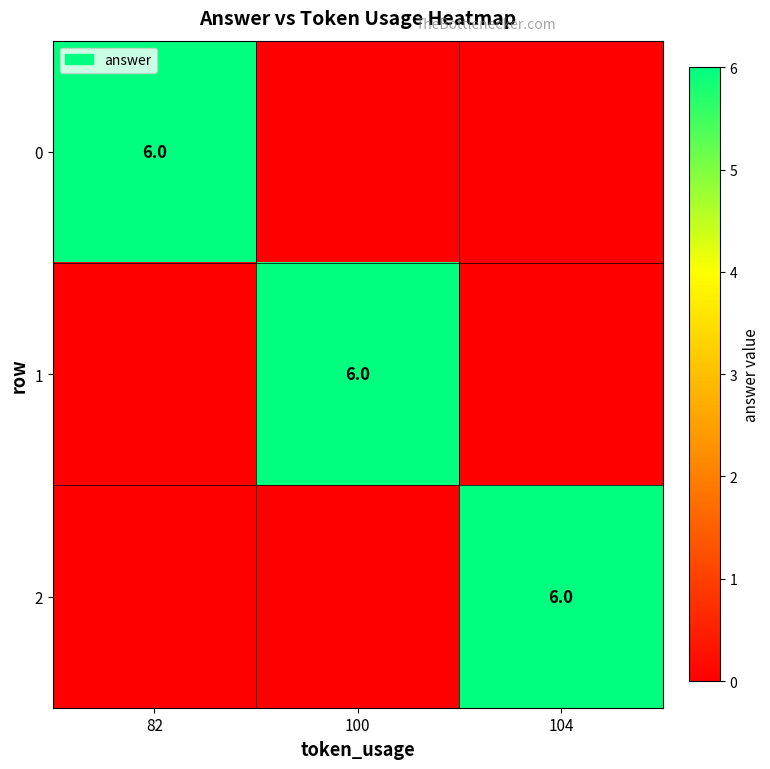

Which has a higher value, 82 or 100?

82